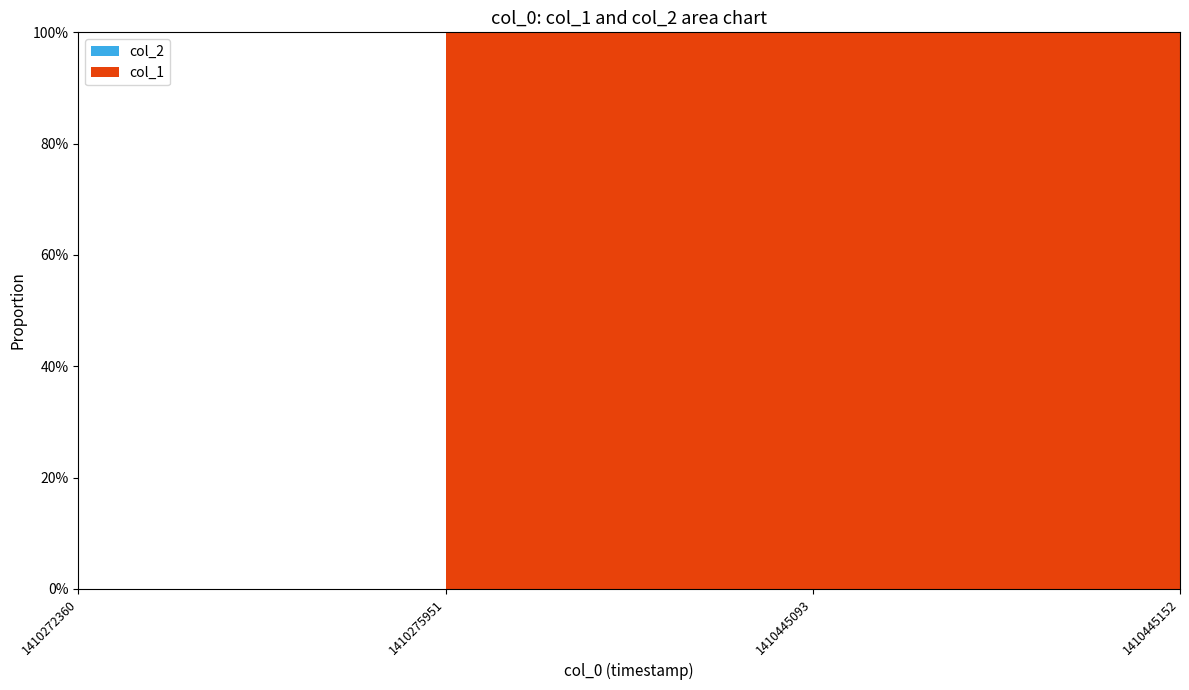

Reading left to right, list all the values displayed in this chart.

col_1: 0	1	1	1
col_2: 0	0	0	0